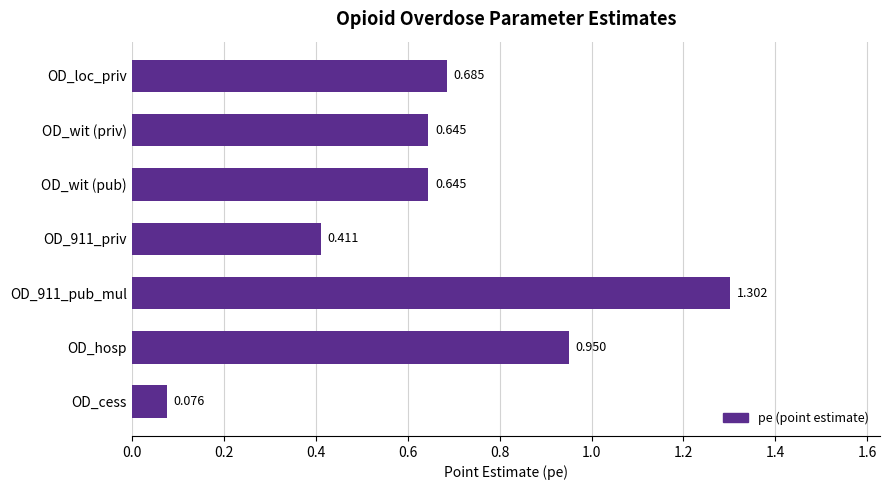

Which has a higher value, OD_loc_priv or OD_wit (pub)?

OD_loc_priv